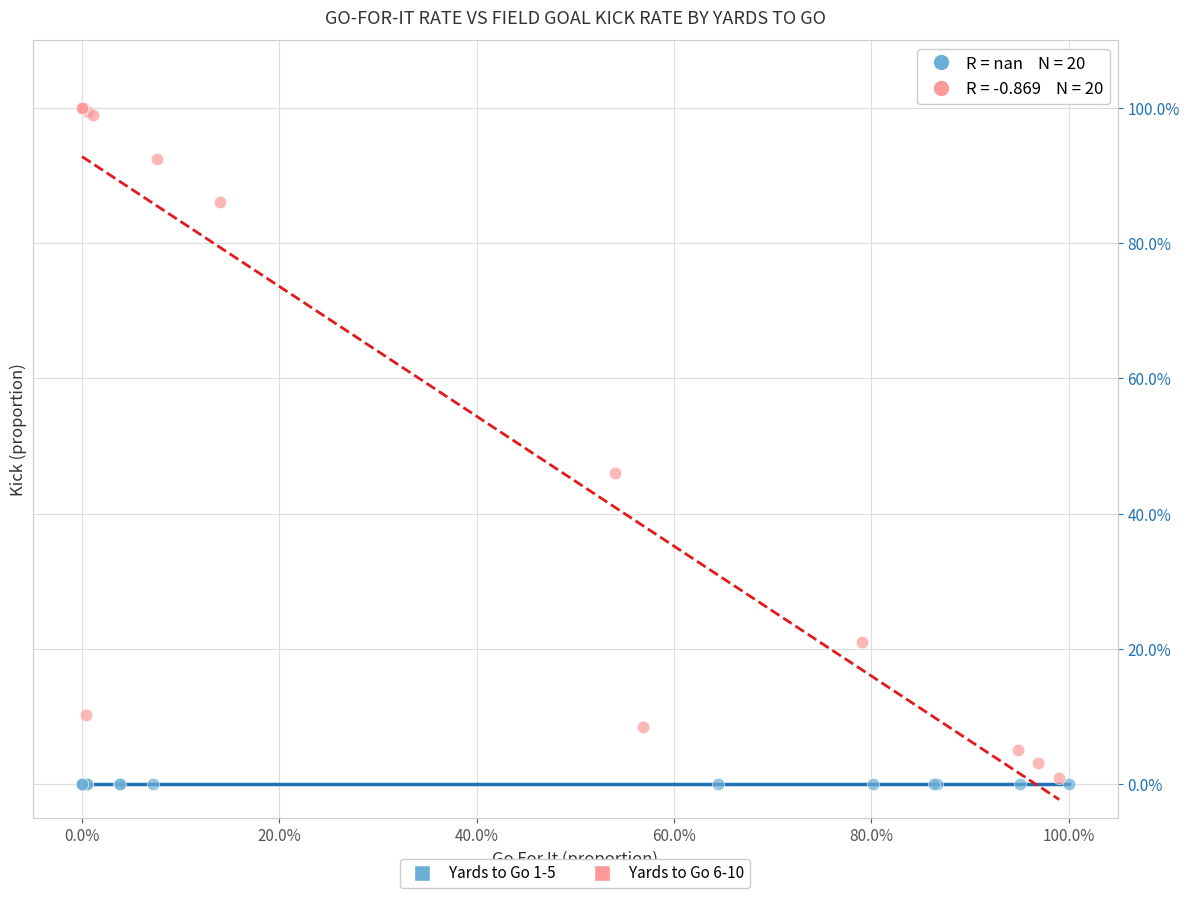

What are all the series names shown in the legend?

Yards to Go 1-5, Yards to Go 6-10